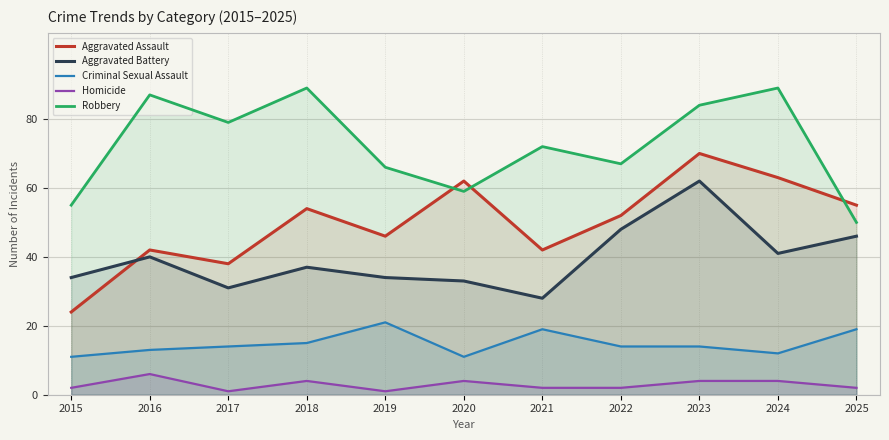

Is the value of Criminal Sexual Assault at 2024 greater than the value of Robbery at 2019?

No